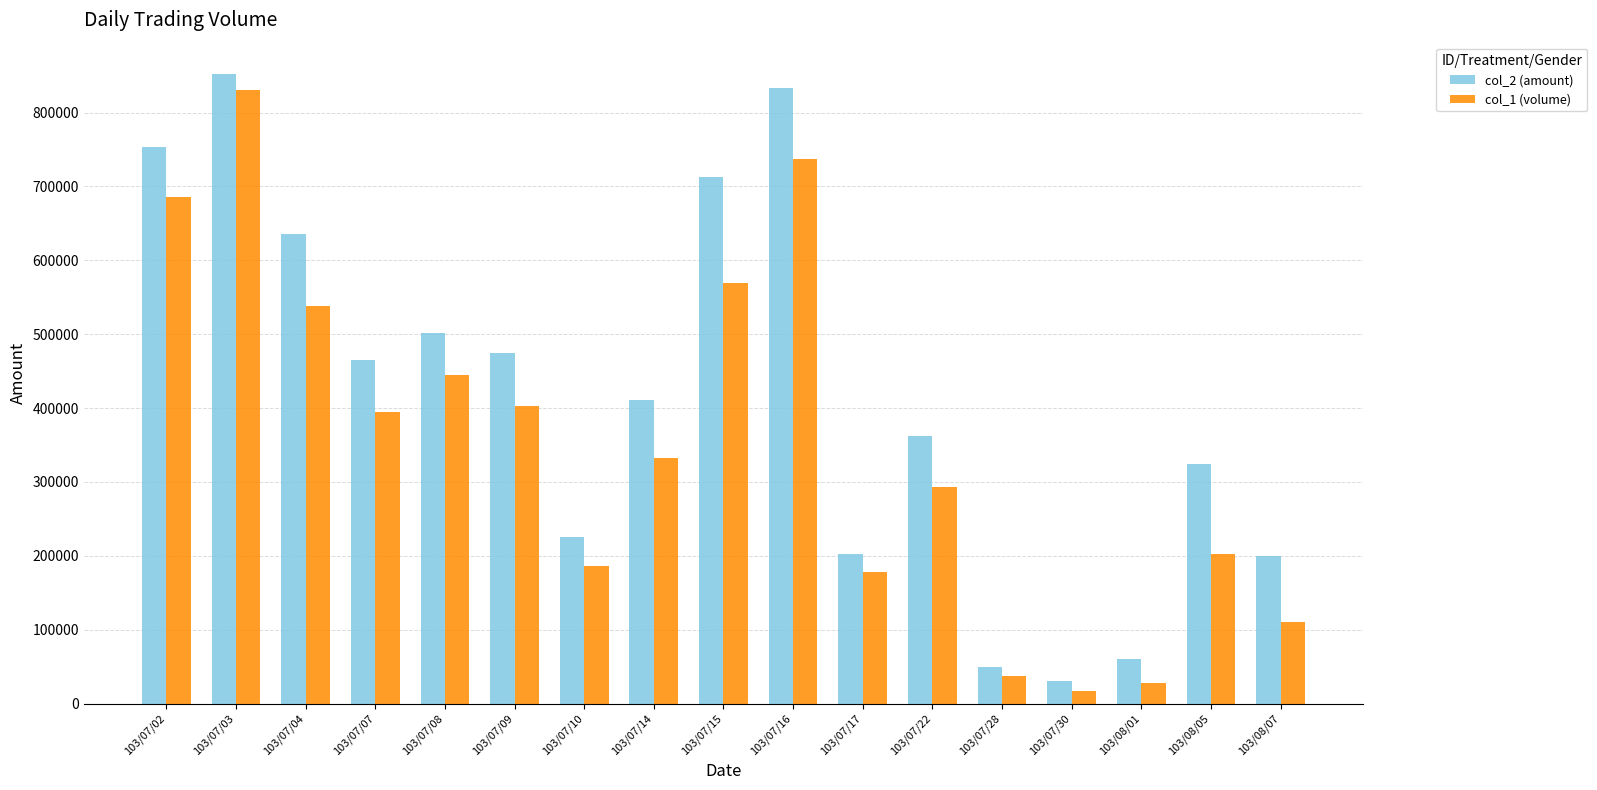

What is the spread (max minus min) of values at 103/07/09?

72350